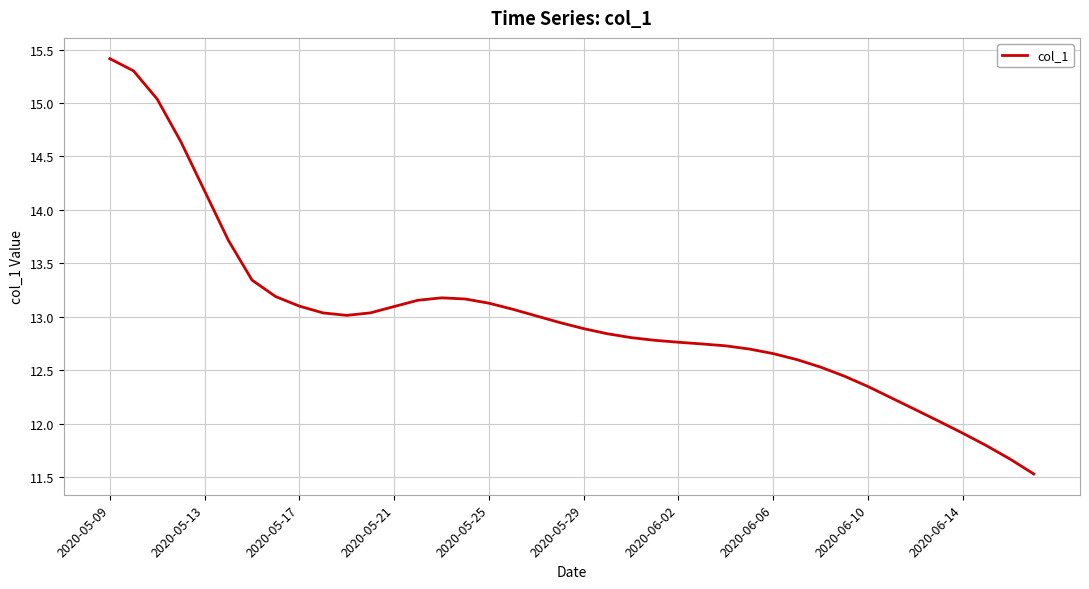

How many series are shown in this chart?

1